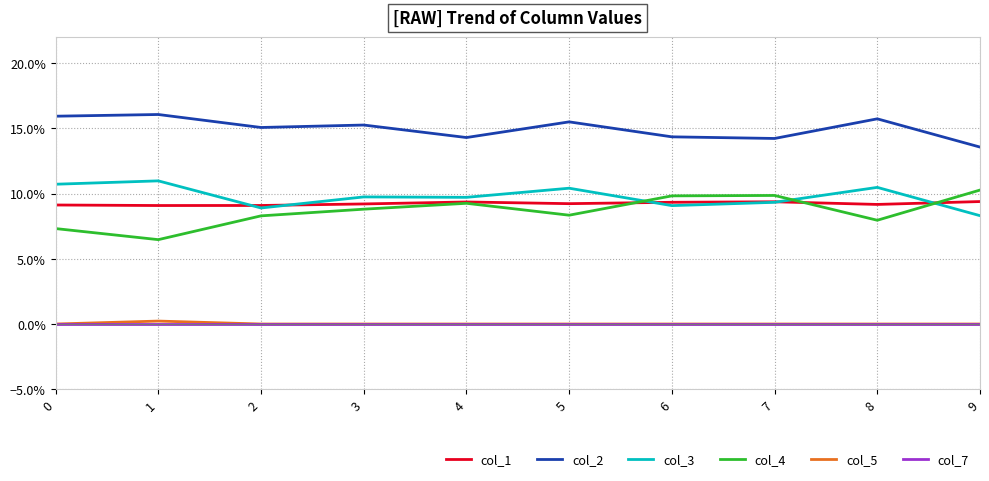

Which category has the highest value in the col_3 series?

1